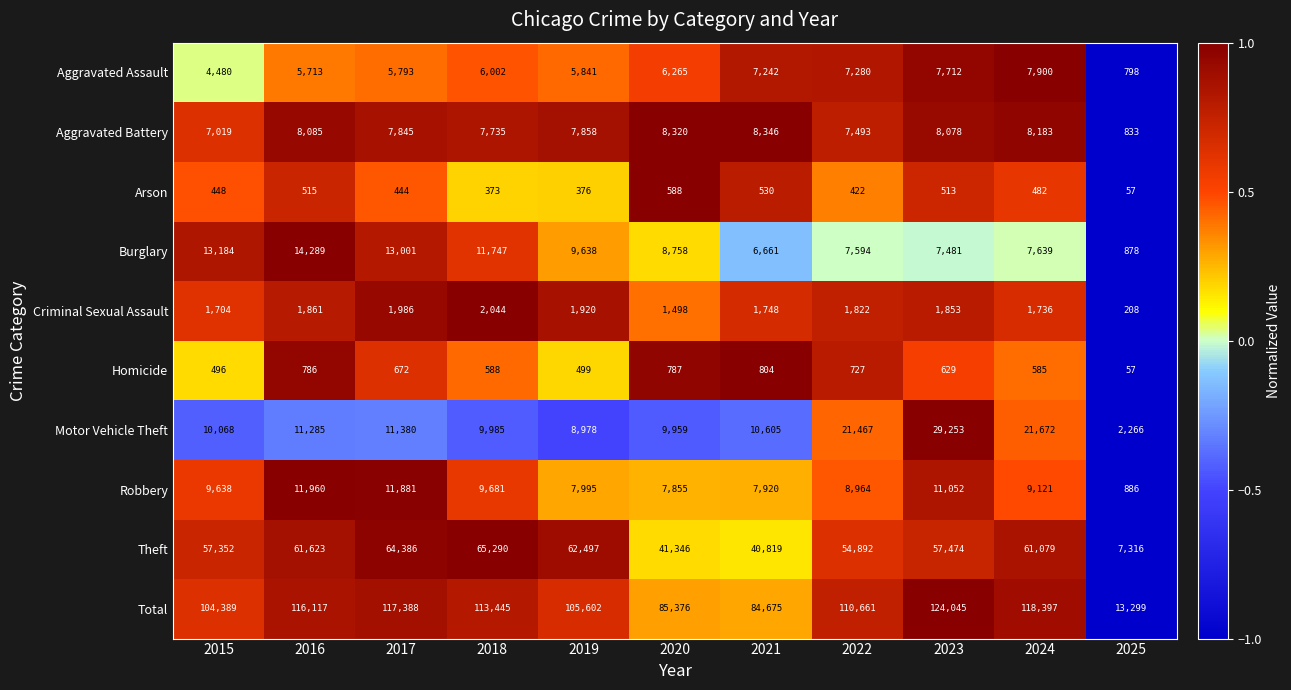

At 2018, list the series in order from largest to smallest.

Total, Theft, Burglary, Motor Vehicle Theft, Robbery, Aggravated Battery, Aggravated Assault, Criminal Sexual Assault, Homicide, Arson